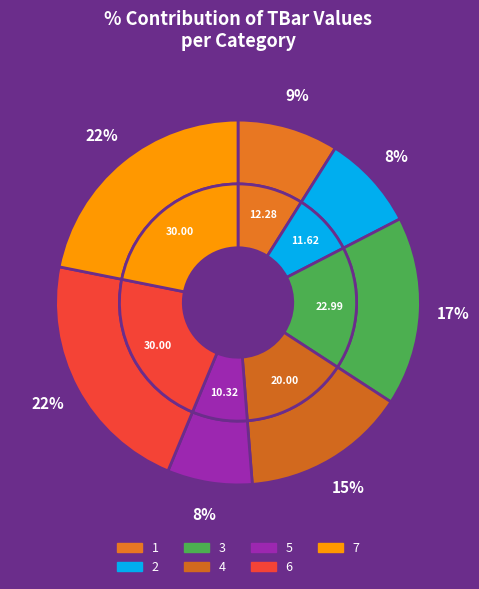

Which has a higher value, 4 or 3?

3